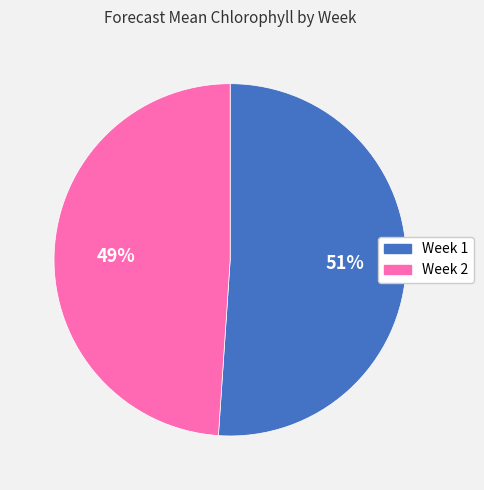

Is it true that Week 2 is 56% of the pie?

False